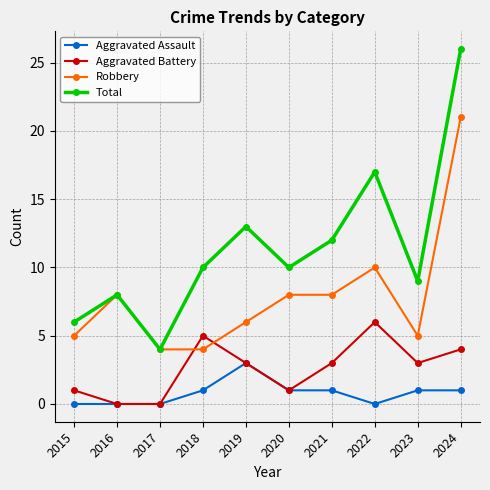

At how many categories does at least one series exceed 22?

1